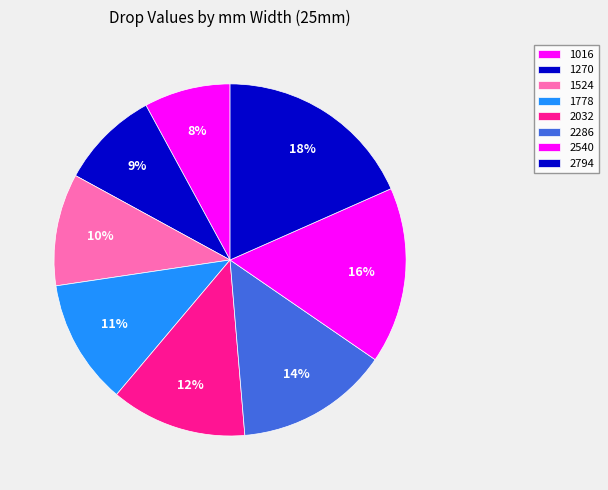

How many segments does this pie chart have?

8